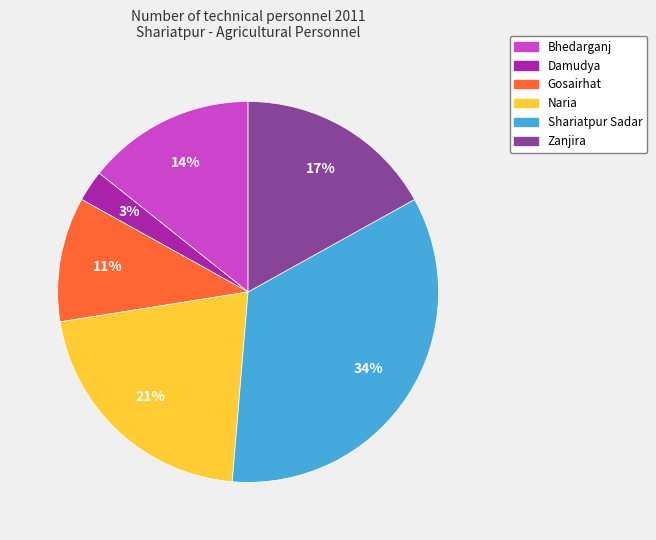

To the nearest percent, what is the average slice percentage?

17%